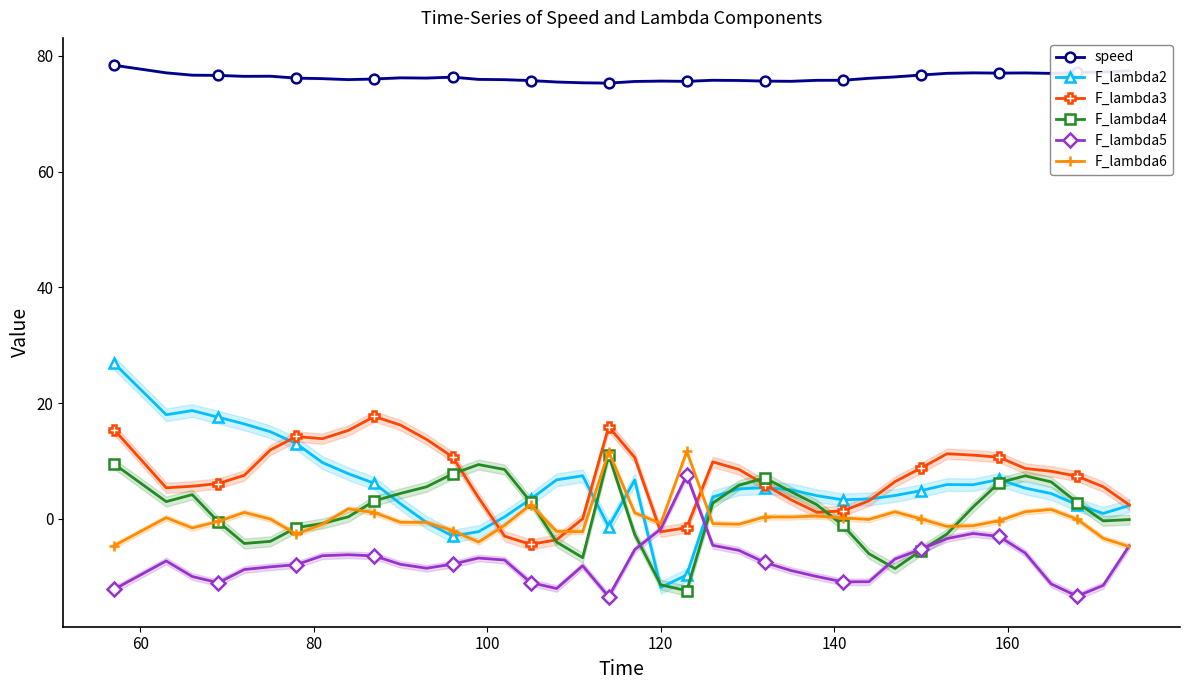

True or false: F_lambda4 has more than 2 interior local peaks.

True